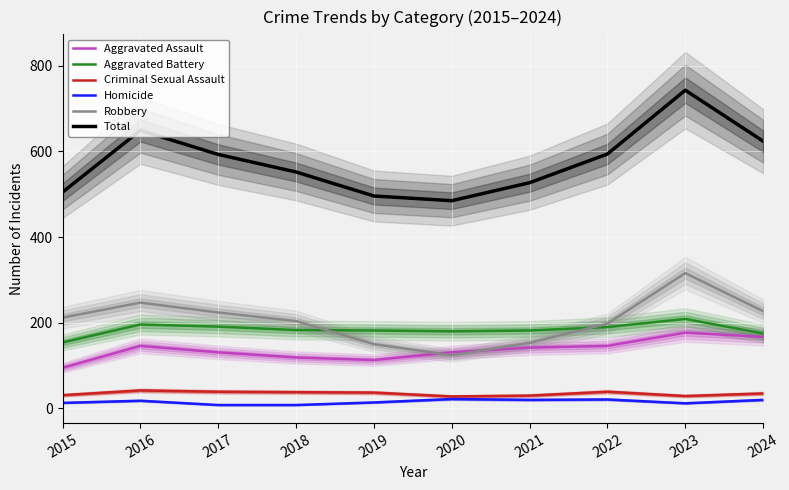

Between 2015 and 2018, which is larger?

2018